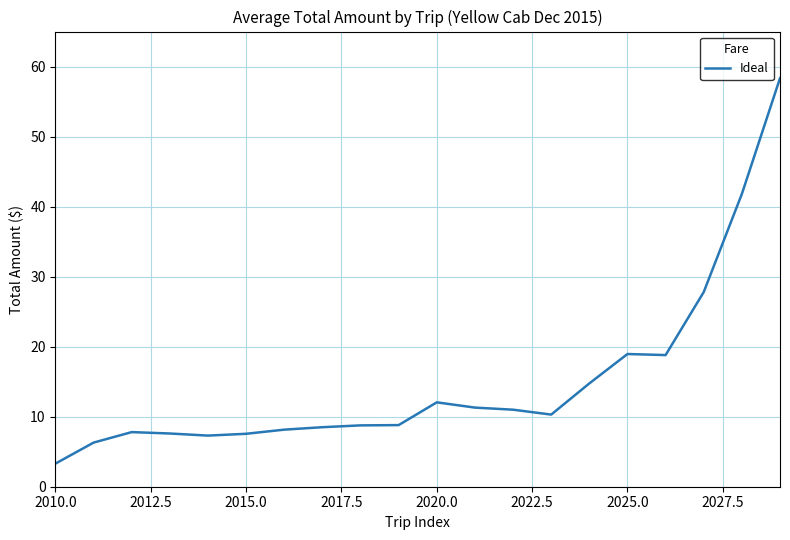

What is the maximum value shown in the chart?

58.3